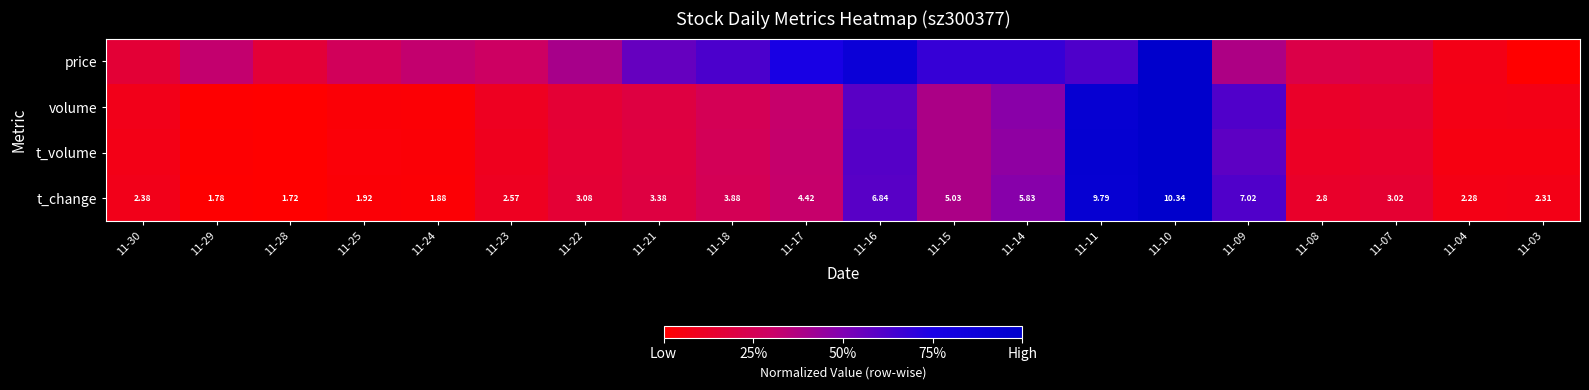

What is the total value across all series at 11-22?

0.9